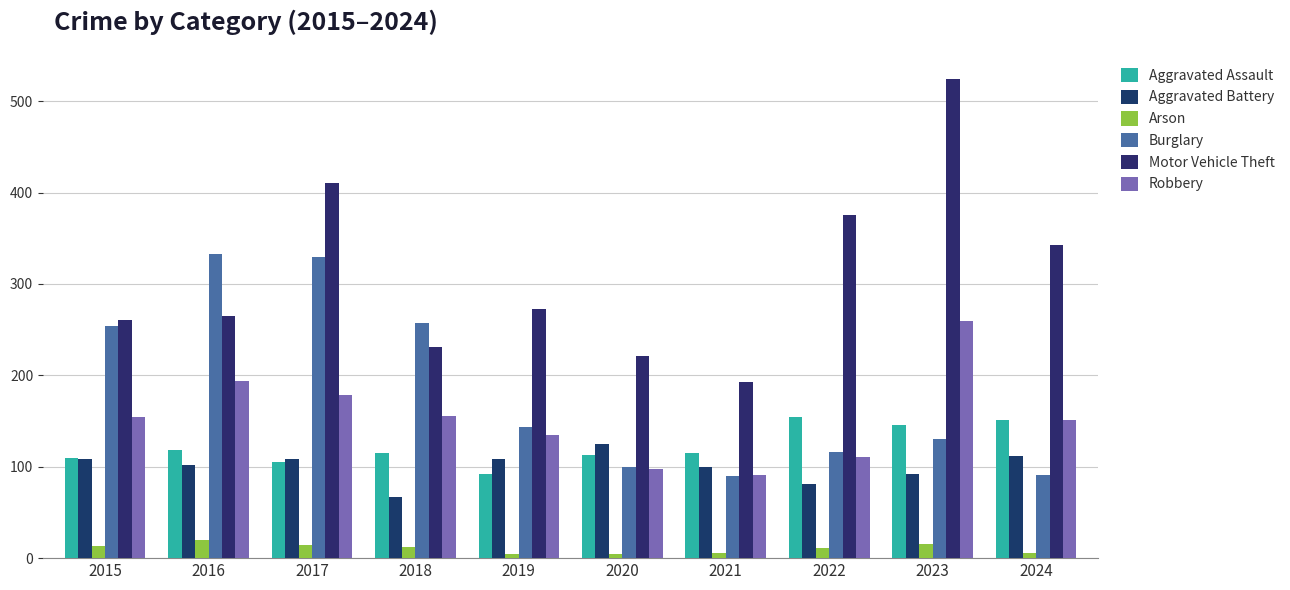

Count the number of categories in the chart.

10